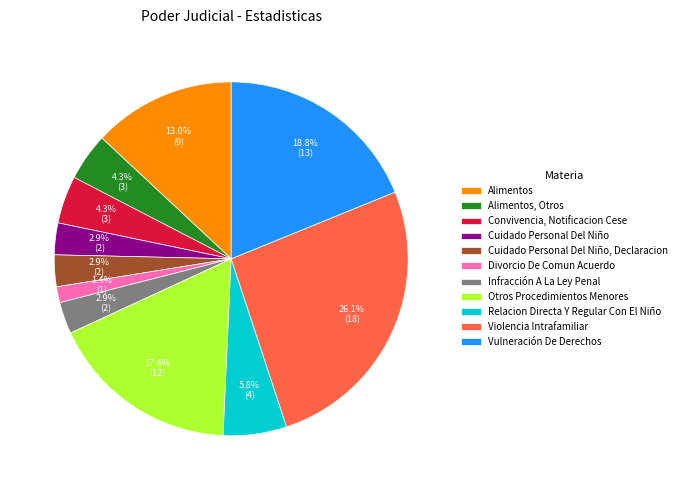

What portion of the pie excludes Otros Procedimientos Menores?

82.6%